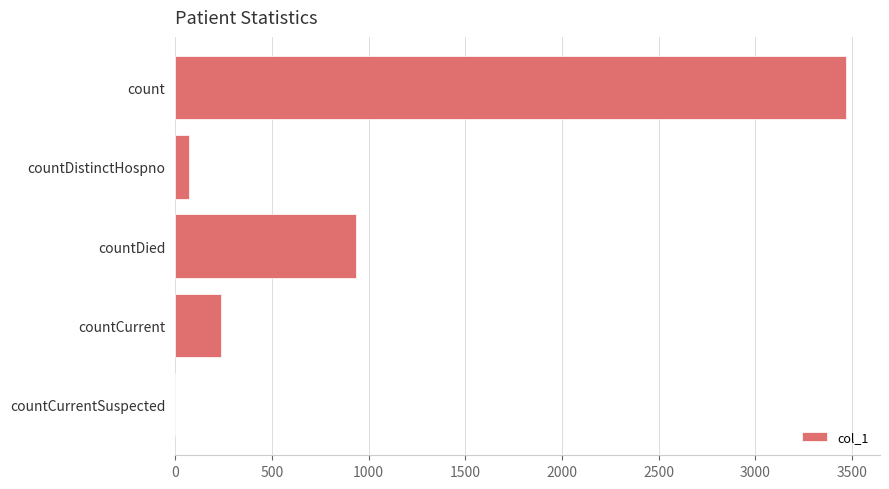

What is the maximum value shown in the chart?

3471